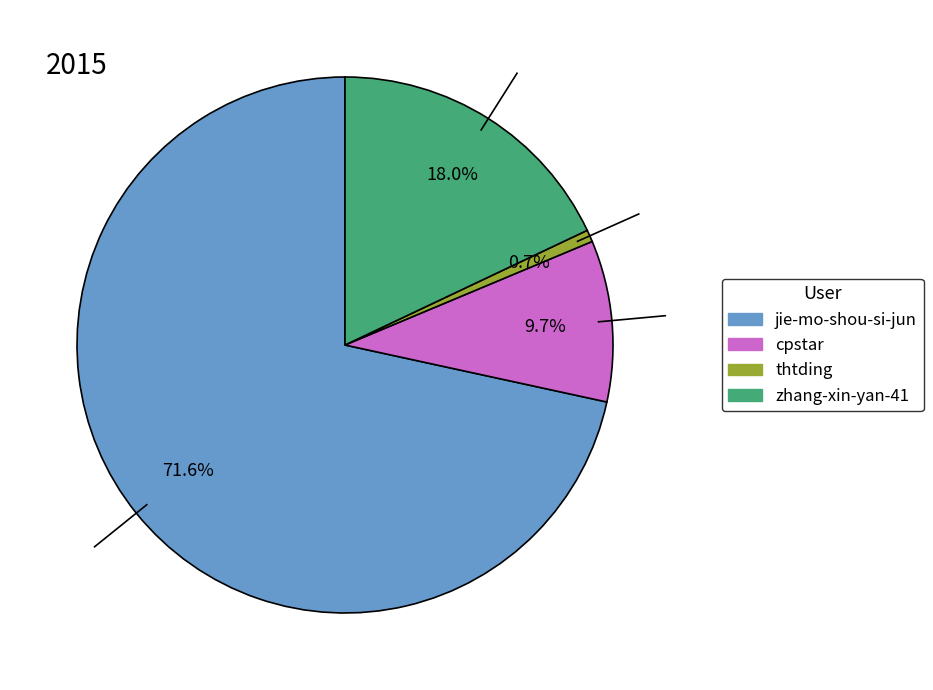

What is the majority slice?

jie-mo-shou-si-jun